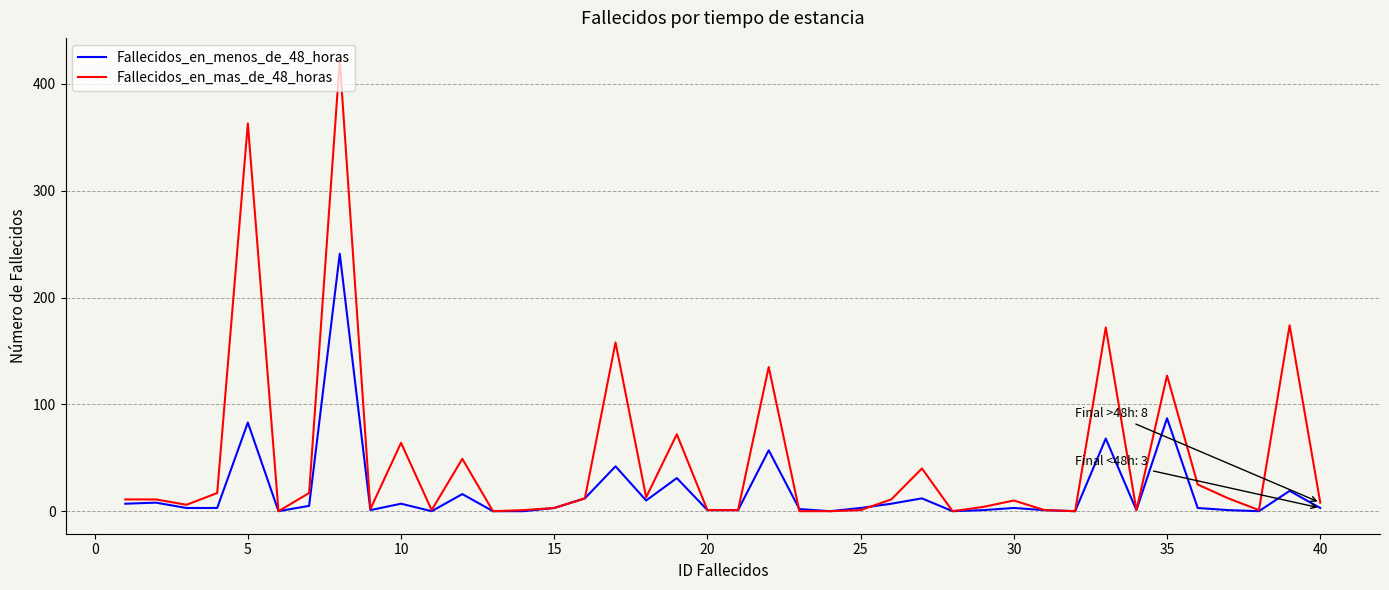

Which series has the widest spread of values?

Fallecidos_en_mas_de_48_horas